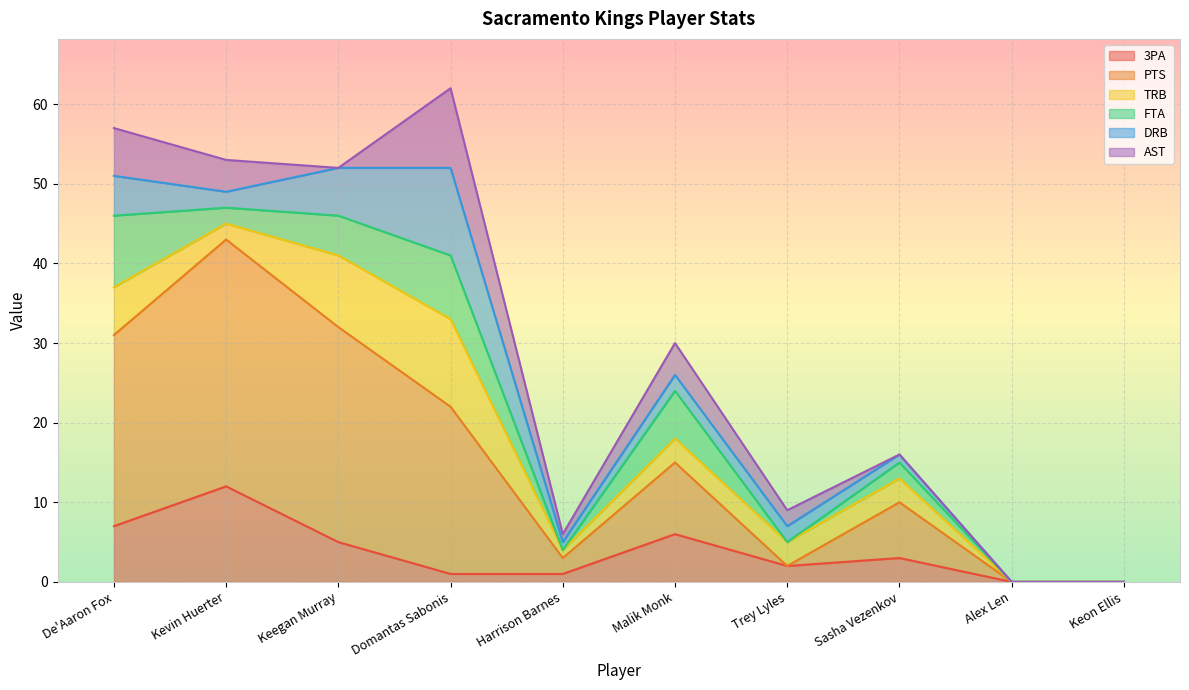

Which series changed the most between Kevin Huerter and Keegan Murray?

3PA